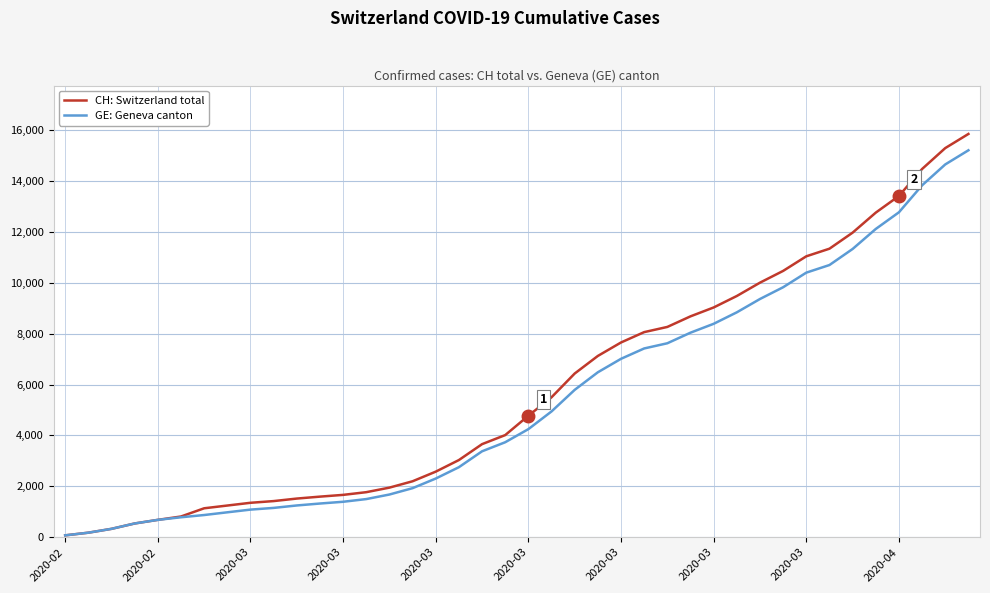

Which series has the largest range (max minus min)?

CH: Switzerland total